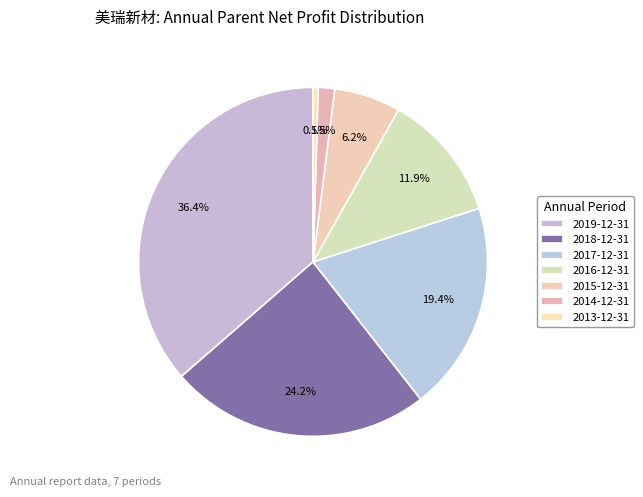

How many slices are in this pie chart?

7